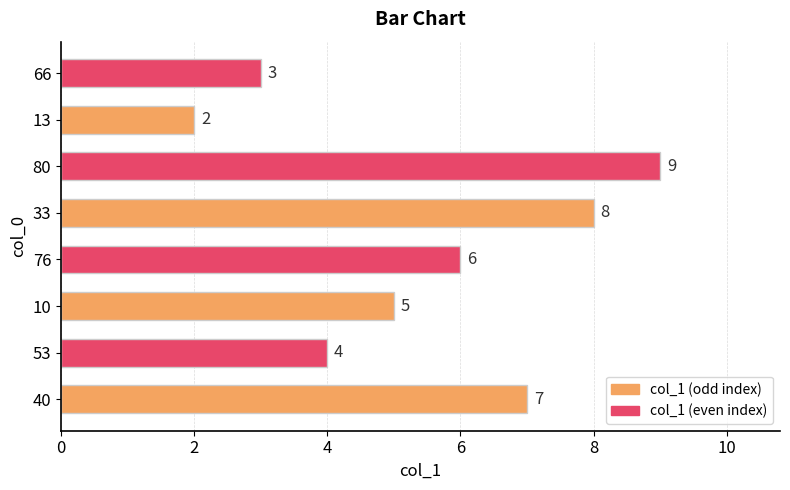

Rank the categories by value from highest to lowest.

80, 33, 40, 76, 10, 53, 66, 13